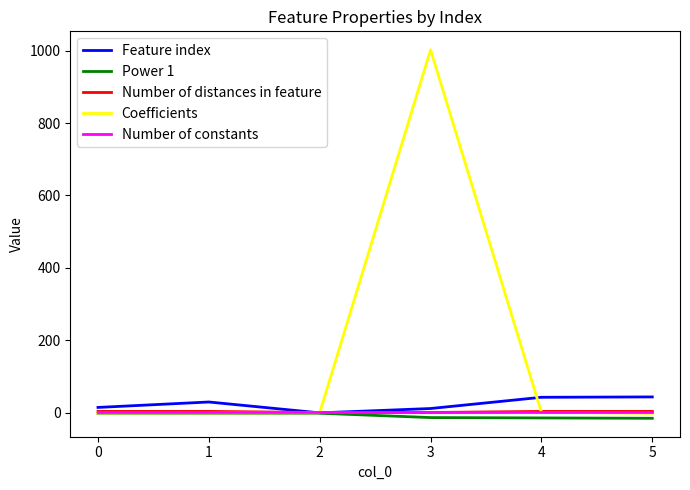

What is the sum of all Feature index values?

144.0